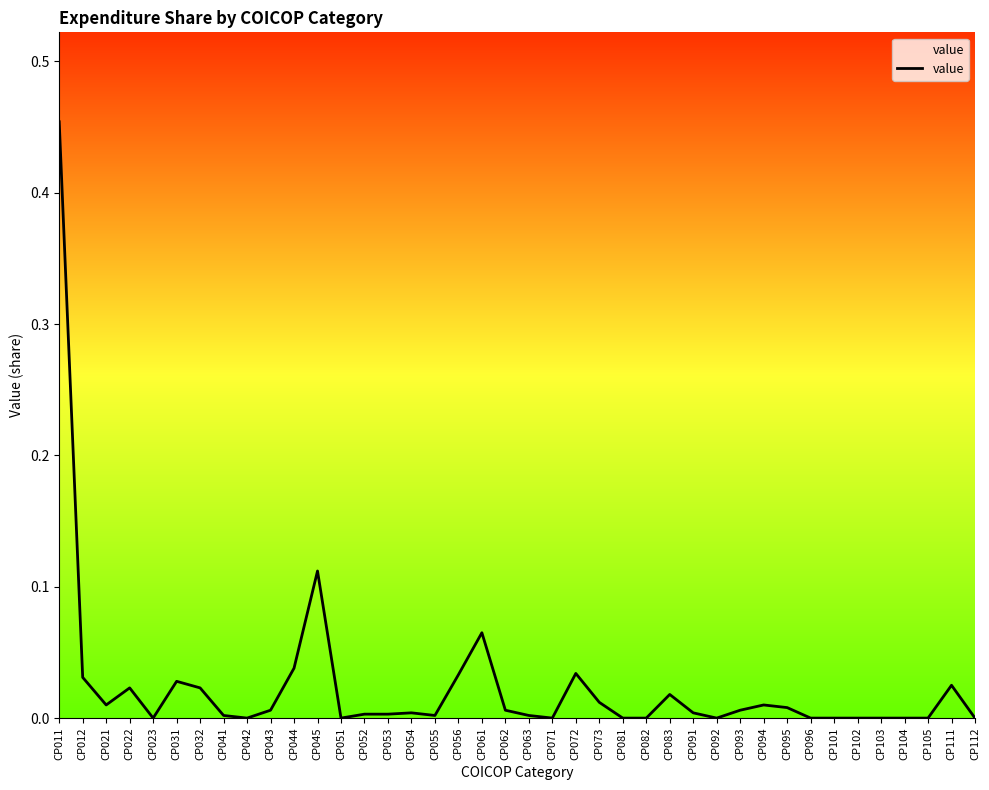

The chart shows a value of 0.0 at CP091. True or false?

True